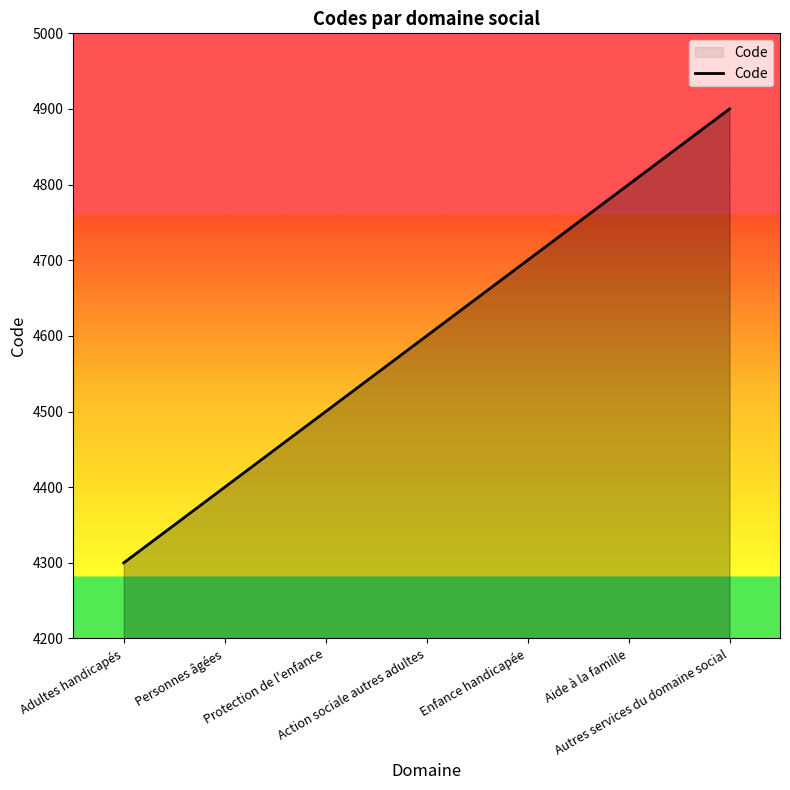

True or false: the data has more than 0 interior local peaks.

False